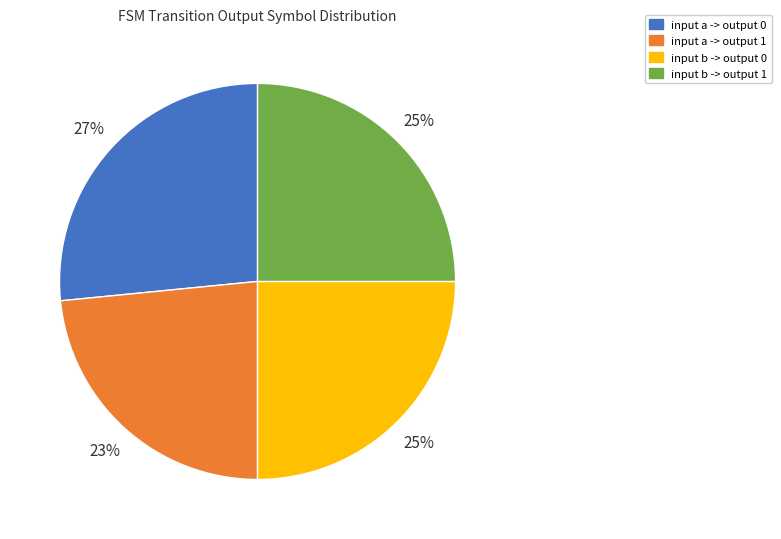

How many segments does this pie chart have?

4